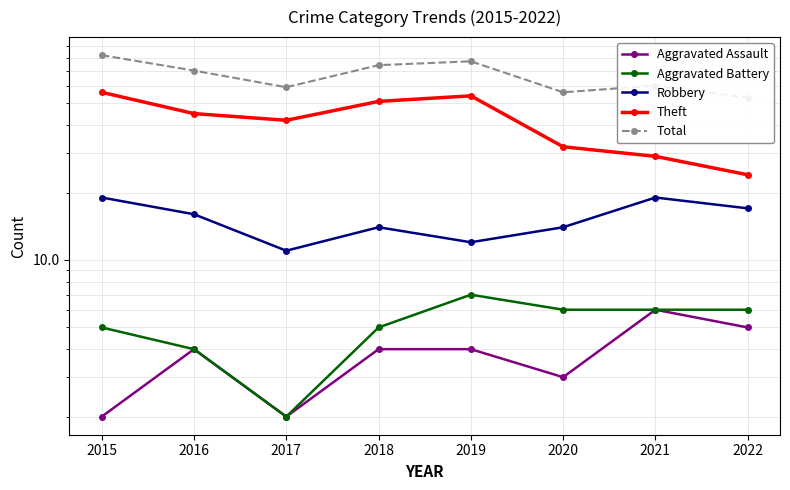

At how many categories does at least one series exceed 28?

8